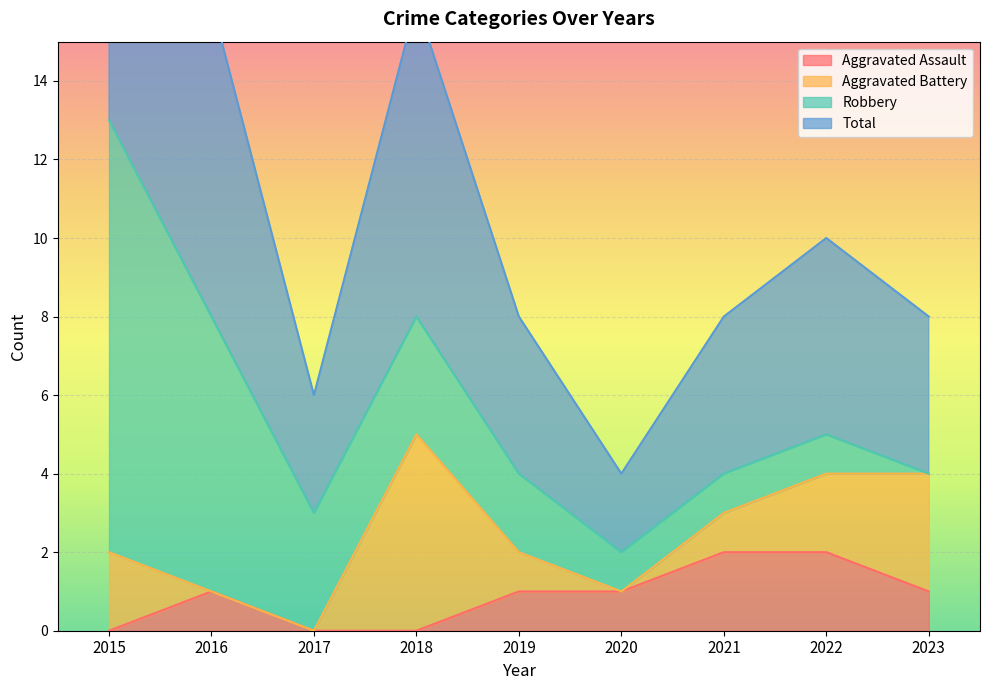

Which label corresponds to the smallest value in the chart?

2015